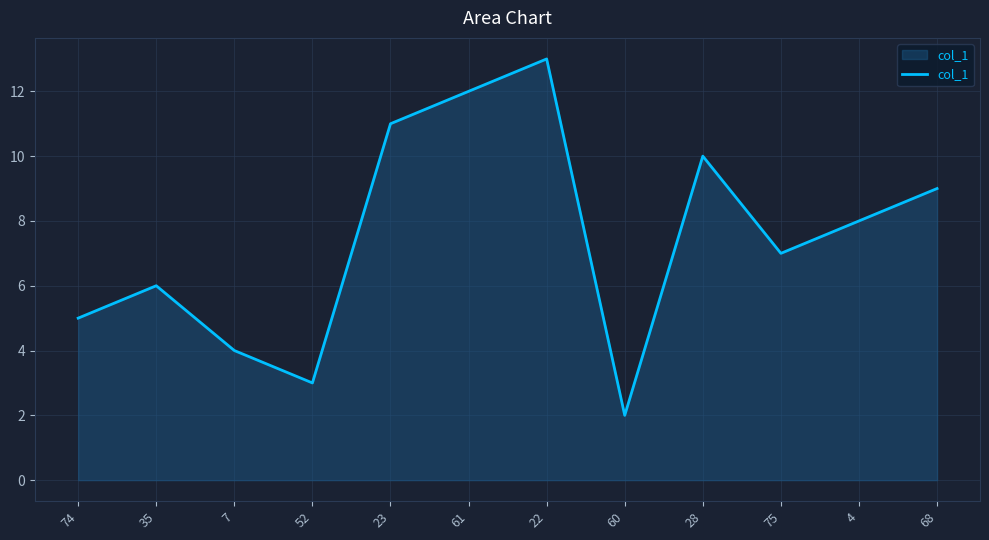

What is the average value?

7.5